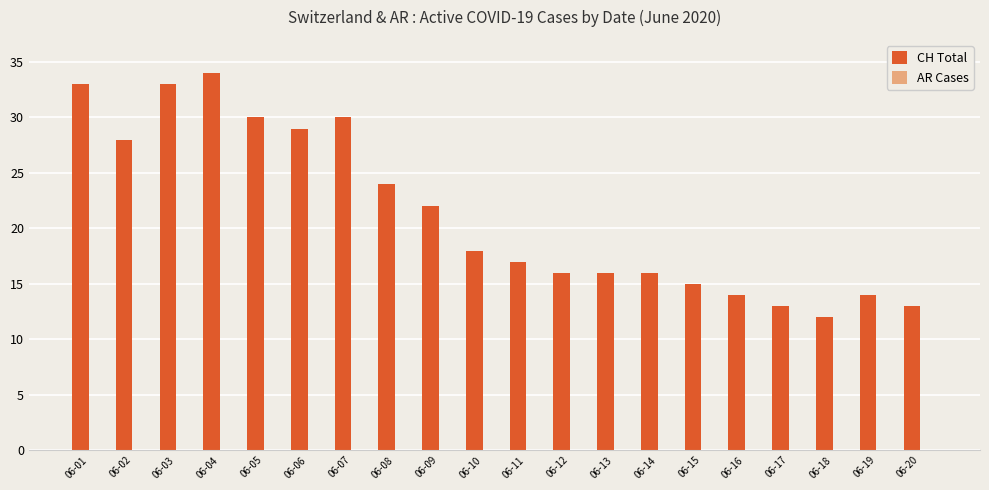

What is the average value?

21